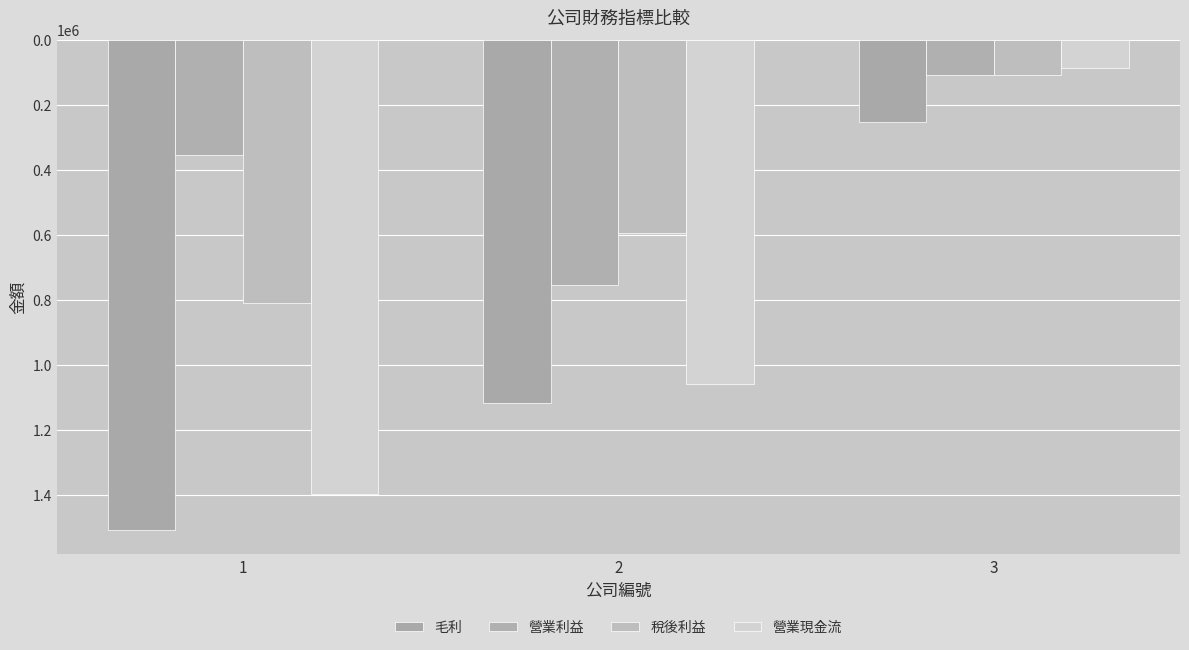

Rank the series at 2 from lowest to highest value.

稅後利益, 營業利益, 營業現金流, 毛利